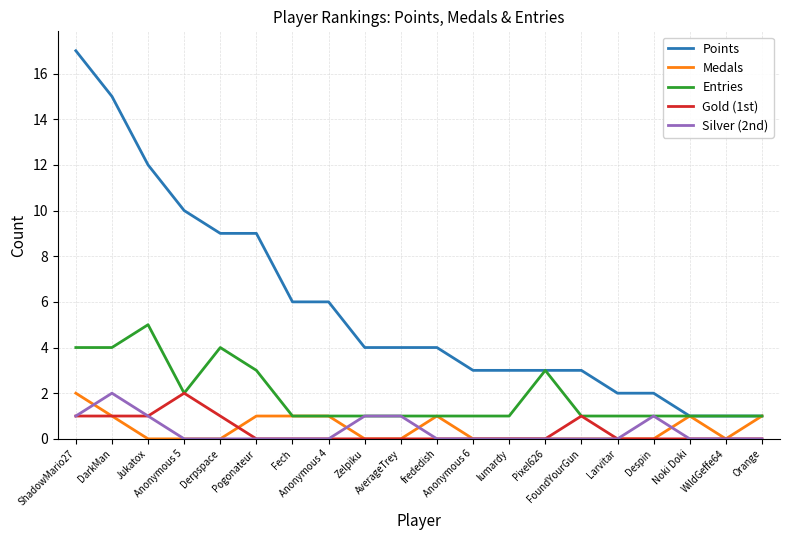

Which series has the largest total across all categories?

Points